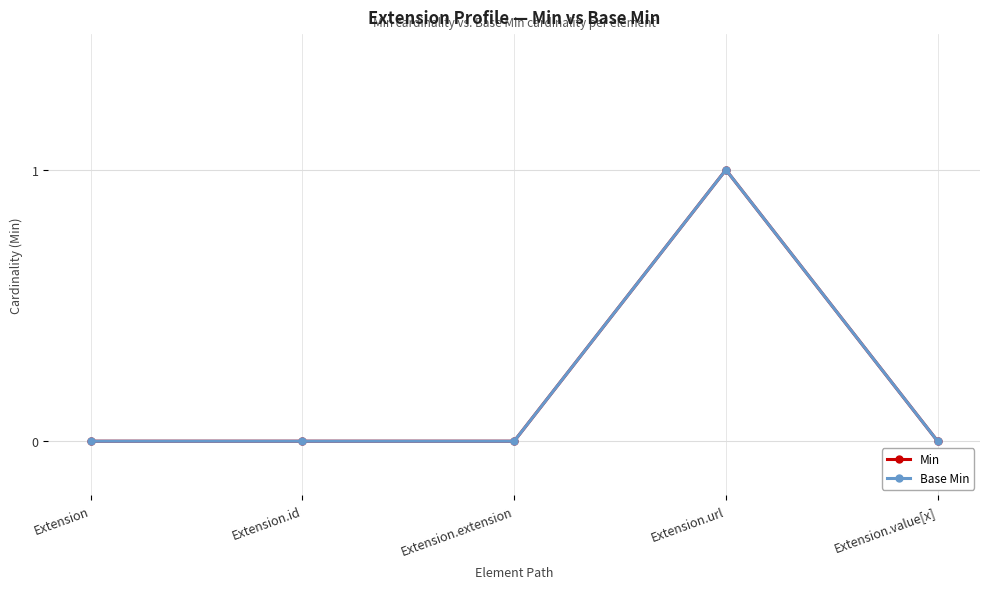

In Min, how many points are higher than both neighbors (excluding endpoints)?

1